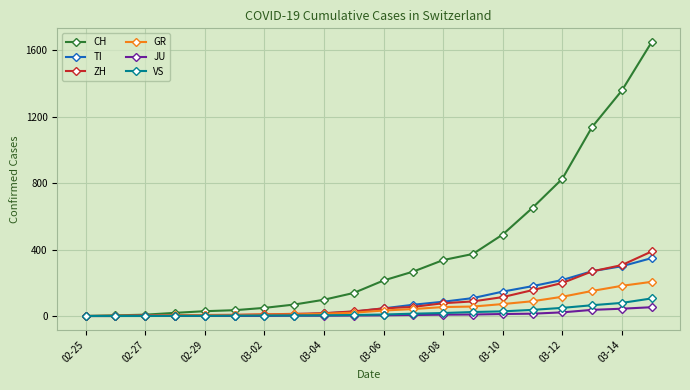

Rank the series by their maximum value, from lowest to highest.

JU, VS, GR, TI, ZH, CH